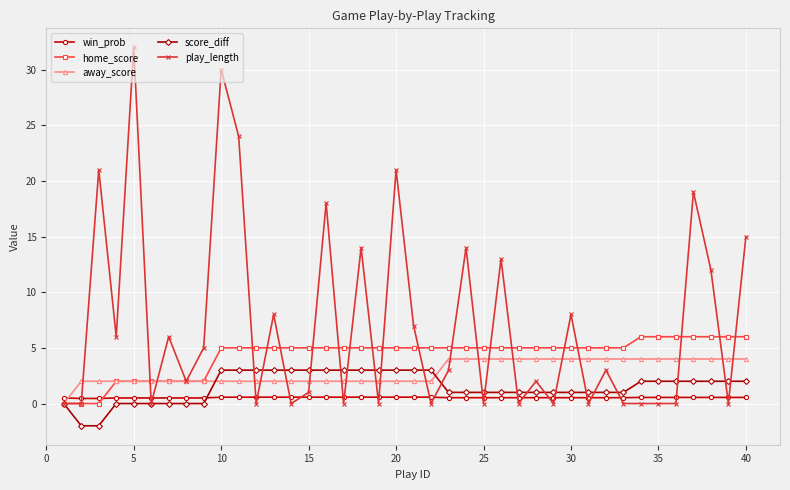

How many lines are shown in the chart?

5